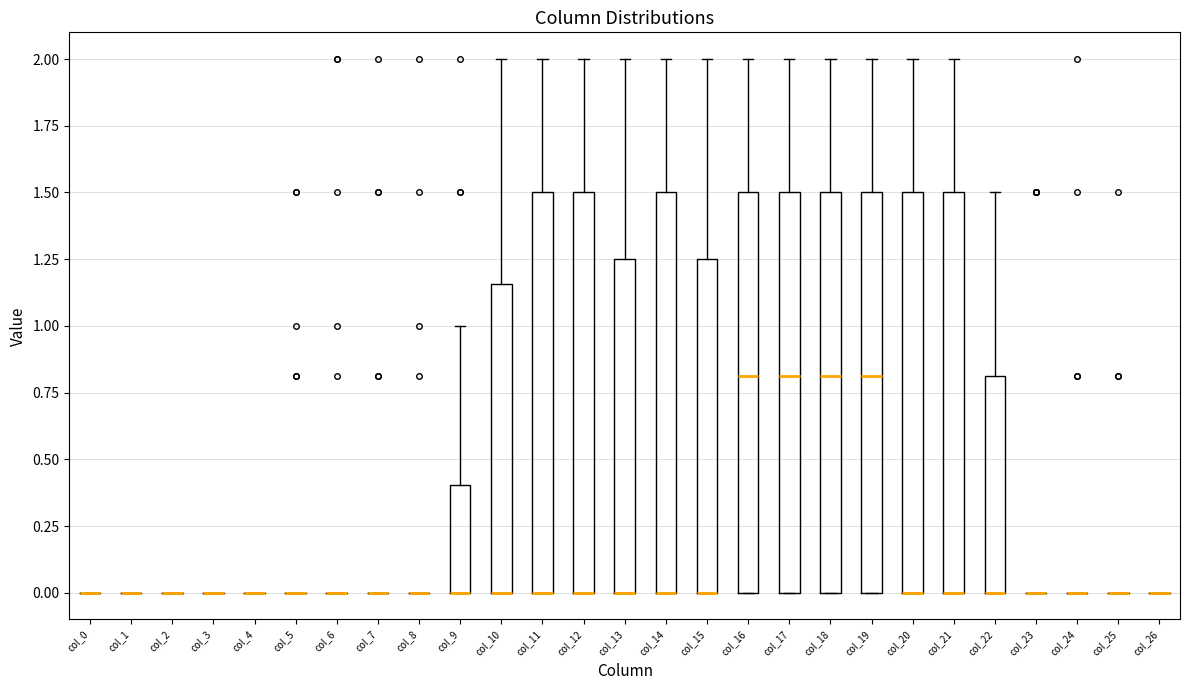

Reading left to right, read every box against the y-axis: the position of its median line, the range the box covers, and the ends of its whiskers. The values are not printed on the chart, so give them approximately, as read against the axis.

col_0: box collapsed to a line at 0.00, whiskers 0.00 to 0.00
col_1: box collapsed to a line at 0.00, whiskers 0.00 to 0.00
col_2: box collapsed to a line at 0.00, whiskers 0.00 to 0.00
col_3: box collapsed to a line at 0.00, whiskers 0.00 to 0.00
col_4: box collapsed to a line at 0.00, whiskers 0.00 to 0.00
col_5: box collapsed to a line at 0.00, whiskers 0.00 to 0.00
col_6: box collapsed to a line at 0.00, whiskers 0.00 to 0.00
col_7: box collapsed to a line at 0.00, whiskers 0.00 to 0.00
col_8: box collapsed to a line at 0.00, whiskers 0.00 to 0.00
col_9: median 0.00 (drawn on the box's lower edge), box 0.00 to 0.40, whiskers 0.00 to 1.00
col_10: median 0.00 (drawn on the box's lower edge), box 0.00 to 1.15, whiskers 0.00 to 2.00
col_11: median 0.00 (drawn on the box's lower edge), box 0.00 to 1.50, whiskers 0.00 to 2.00
col_12: median 0.00 (drawn on the box's lower edge), box 0.00 to 1.50, whiskers 0.00 to 2.00
col_13: median 0.00 (drawn on the box's lower edge), box 0.00 to 1.25, whiskers 0.00 to 2.00
col_14: median 0.00 (drawn on the box's lower edge), box 0.00 to 1.50, whiskers 0.00 to 2.00
col_15: median 0.00 (drawn on the box's lower edge), box 0.00 to 1.25, whiskers 0.00 to 2.00
col_16: median 0.80, box 0.00 to 1.50, whiskers 0.00 to 2.00
col_17: median 0.80, box 0.00 to 1.50, whiskers 0.00 to 2.00
col_18: median 0.80, box 0.00 to 1.50, whiskers 0.00 to 2.00
col_19: median 0.80, box 0.00 to 1.50, whiskers 0.00 to 2.00
col_20: median 0.00 (drawn on the box's lower edge), box 0.00 to 1.50, whiskers 0.00 to 2.00
col_21: median 0.00 (drawn on the box's lower edge), box 0.00 to 1.50, whiskers 0.00 to 2.00
col_22: median 0.00 (drawn on the box's lower edge), box 0.00 to 0.80, whiskers 0.00 to 1.50
col_23: box collapsed to a line at 0.00, whiskers 0.00 to 0.00
col_24: box collapsed to a line at 0.00, whiskers 0.00 to 0.00
col_25: box collapsed to a line at 0.00, whiskers 0.00 to 0.00
col_26: box collapsed to a line at 0.00, whiskers 0.00 to 0.00